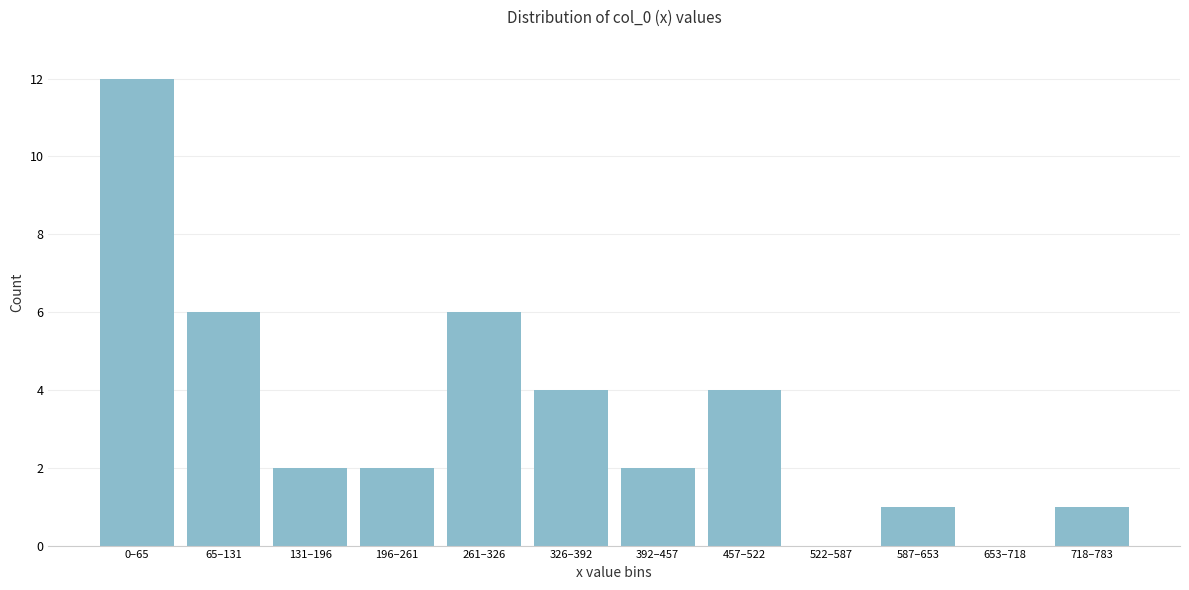

Reading left to right, list all the values displayed in this chart.

0–65=12	65–131=6	131–196=2	196–261=2	261–326=6	326–392=4	392–457=2	457–522=4	522–587=0	587–653=1	653–718=0	718–783=1